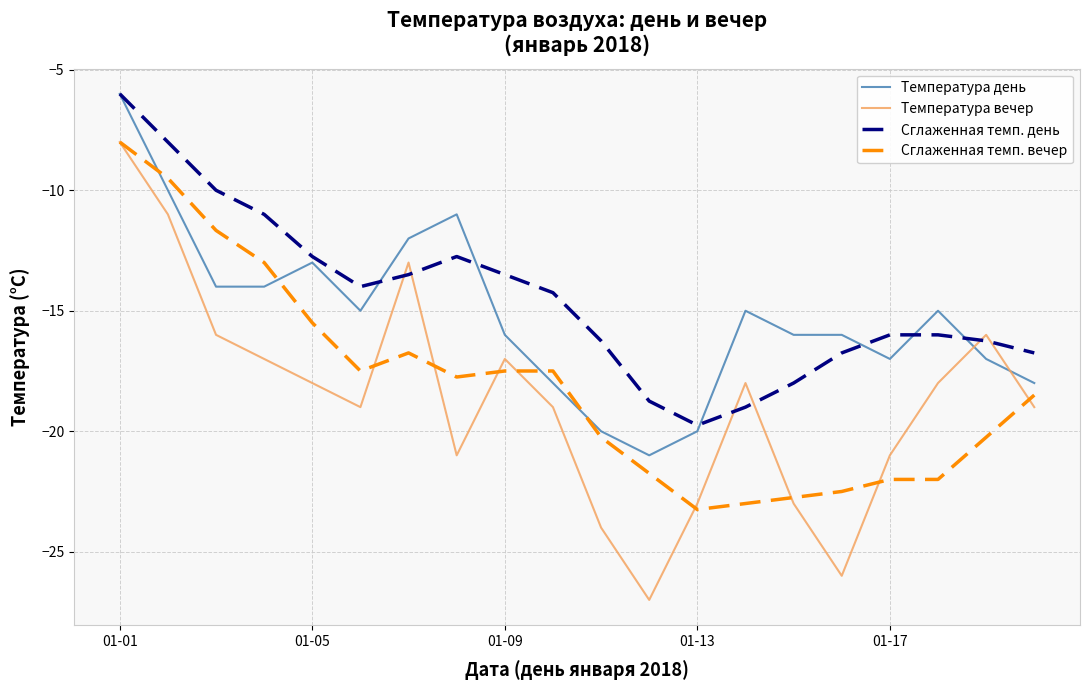

Which series has the largest total across all categories?

Сглаженная темп. день